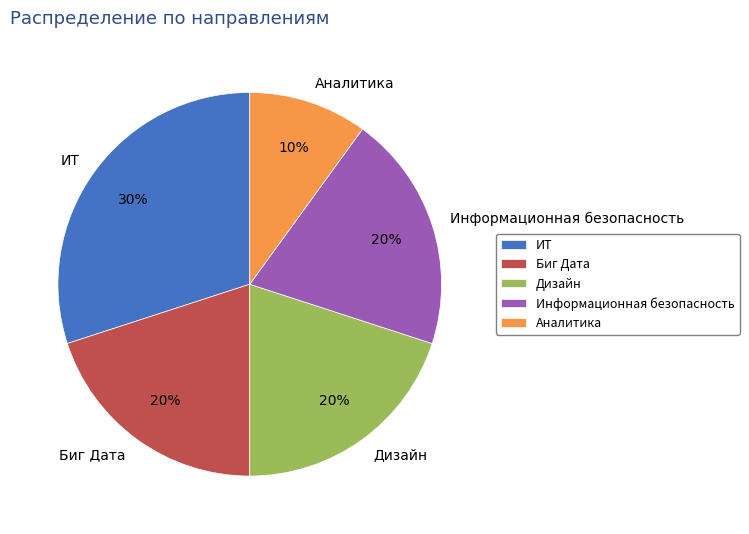

Which has a higher value, Аналитика or Биг Дата?

Биг Дата